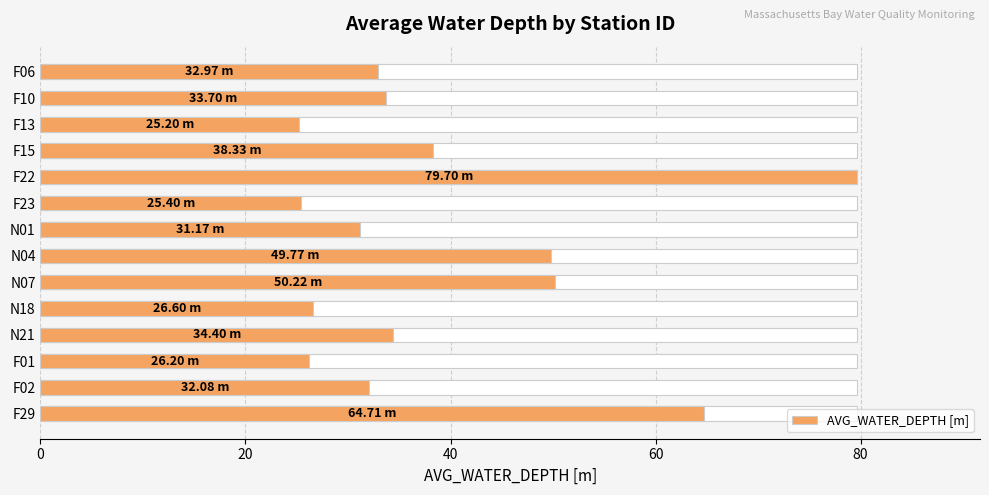

How many data points does each series have?

14